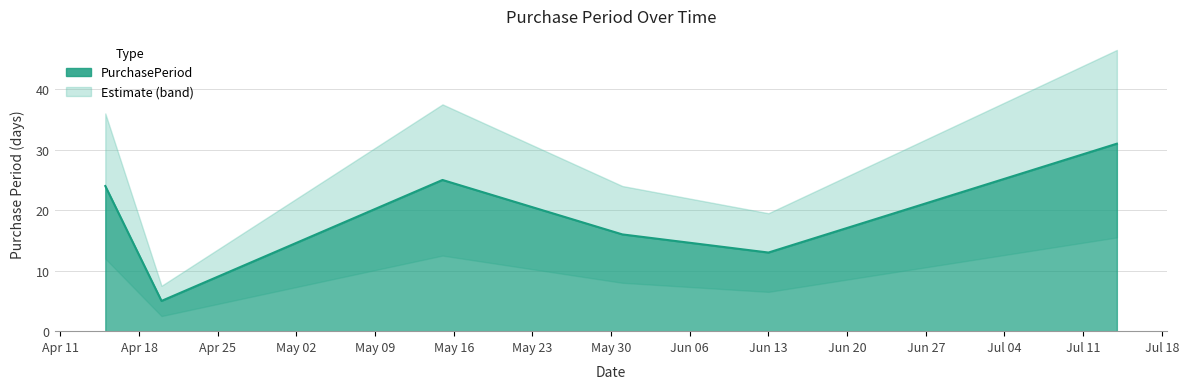

What is the ratio of the value at 2017-07-14 to the value at 2017-05-31?

1.9